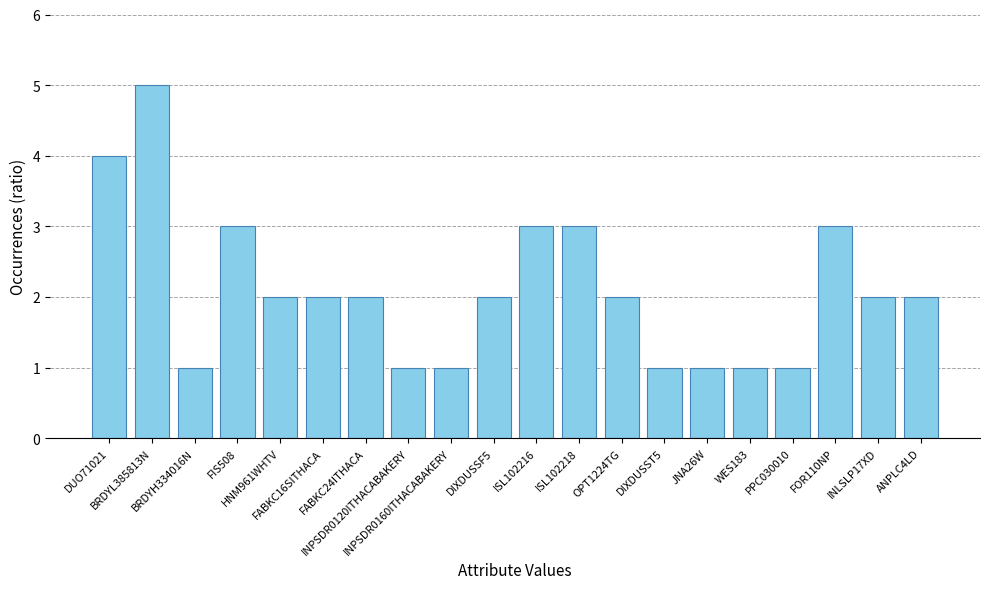

What is the label of the 18th bar from the left?

FOR110NP